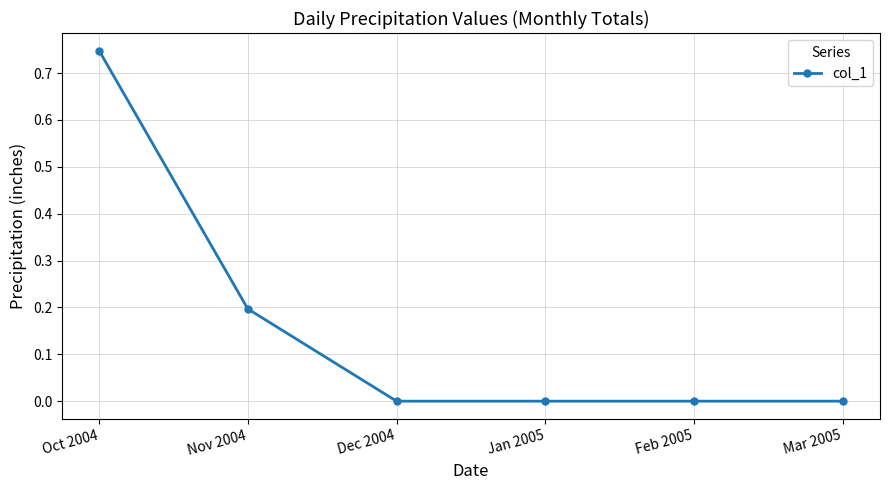

Which has a higher value, Jan 2005 or Nov 2004?

Nov 2004